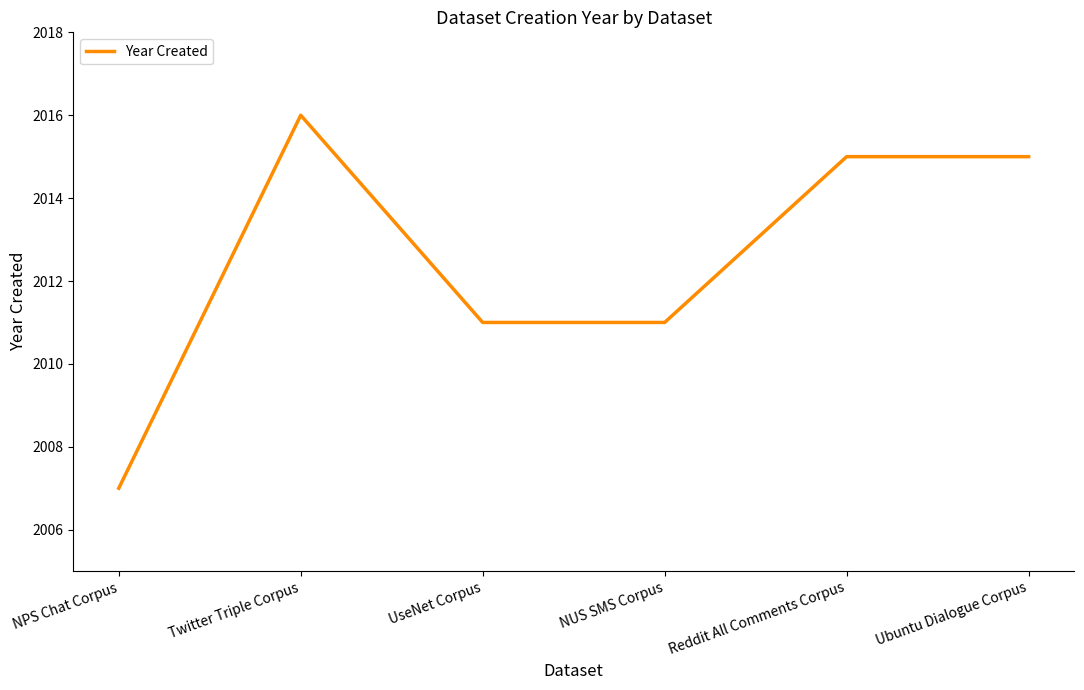

Reading left to right, what are all the values shown in this chart?

2007	2016	2011	2011	2015	2015